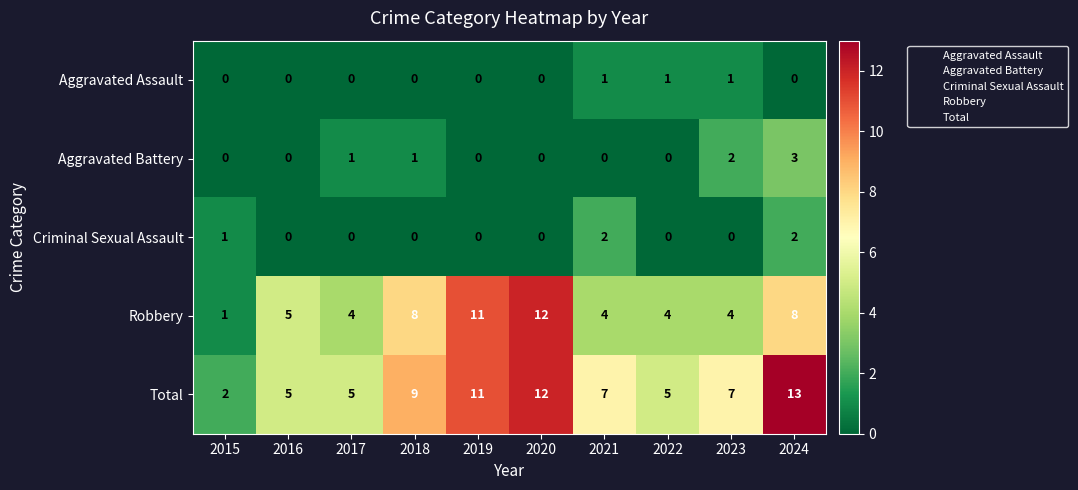

What is the maximum value shown in the chart?

13